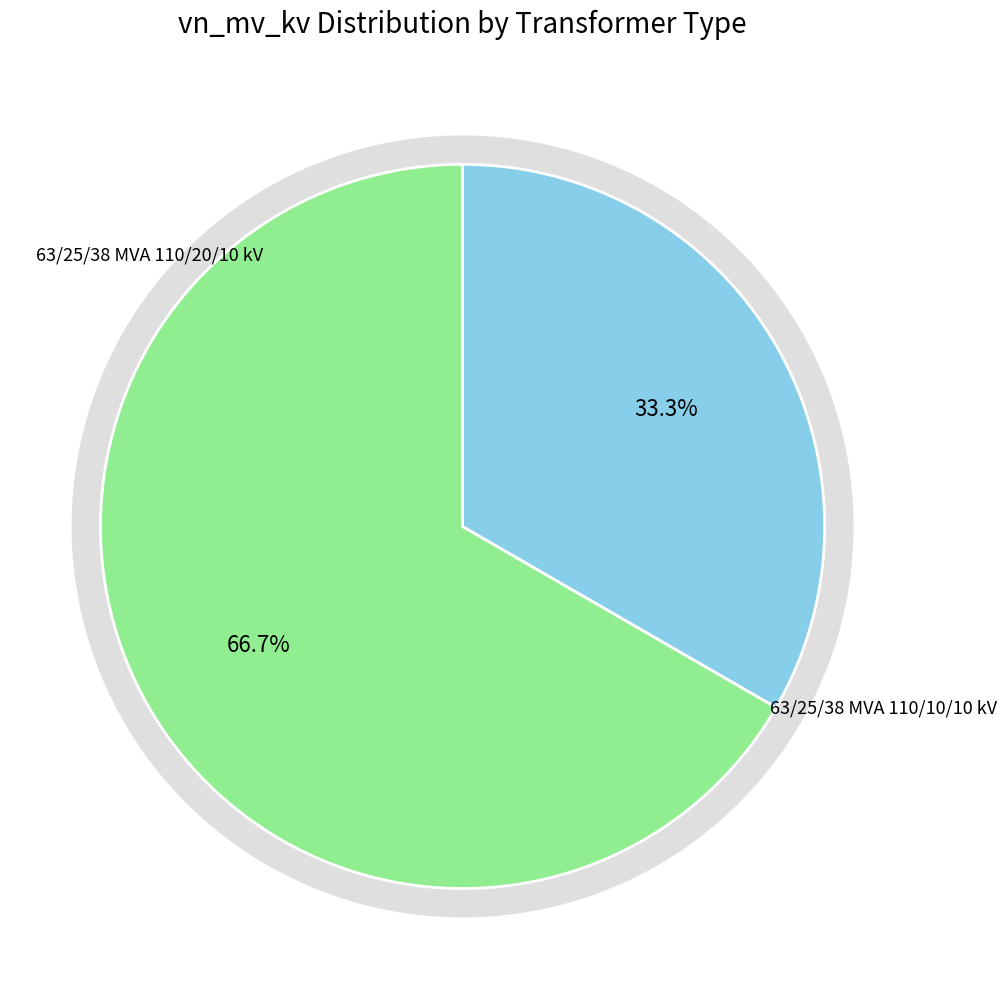

How many segments does this pie chart have?

2